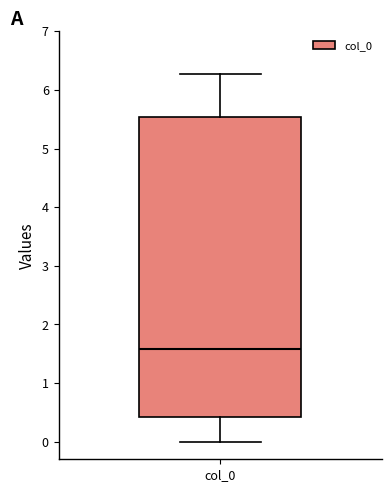

Read this box plot against the y-axis: the position of the median line, the range covered by the box, and the ends of both whiskers. The values are not printed on the chart, so give them approximately, as read against the axis.

median 1.6, box 0.4 to 5.5, whiskers 0.0 to 6.3